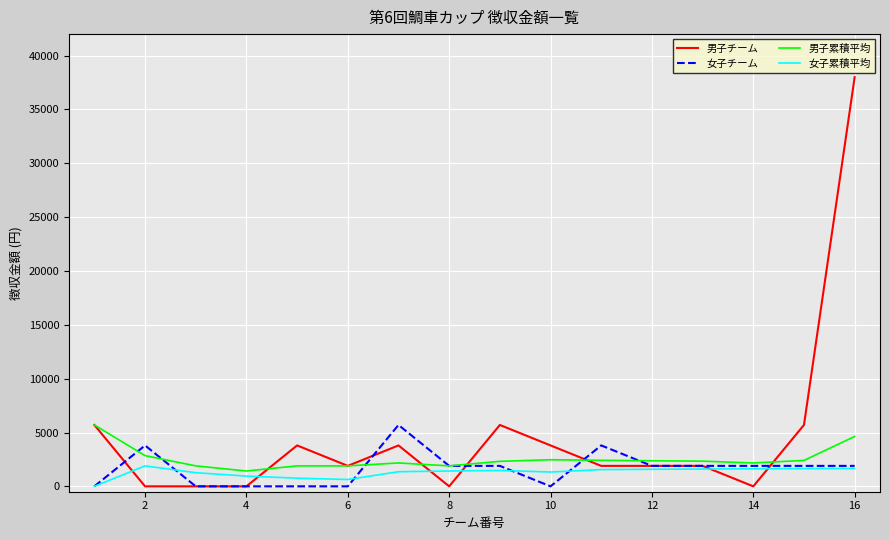

What is the highest value of the 女子チーム series?

5700.0